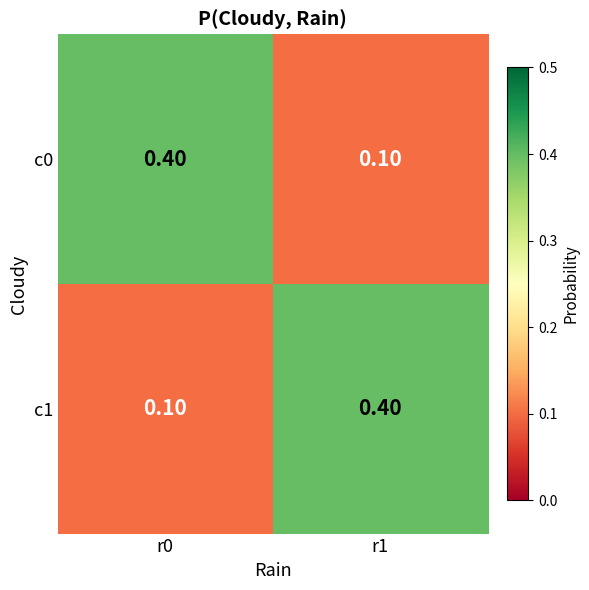

What is the difference between the highest and lowest values at r0?

0.3